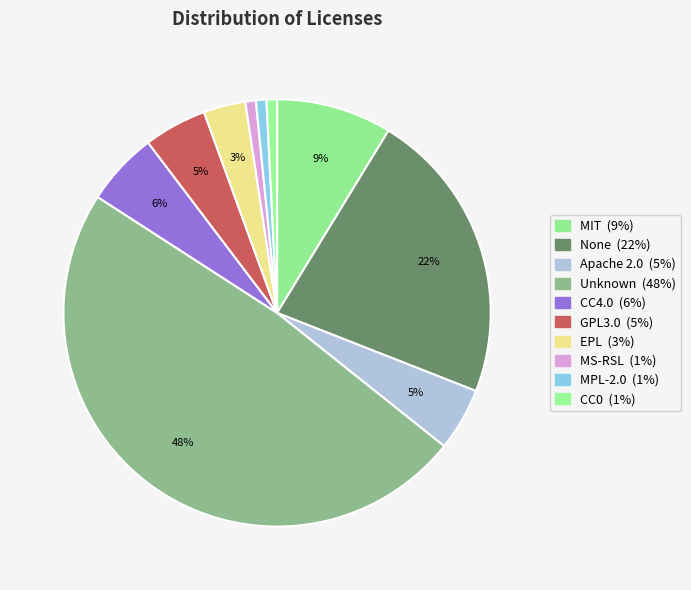

How many slices are in this pie chart?

10